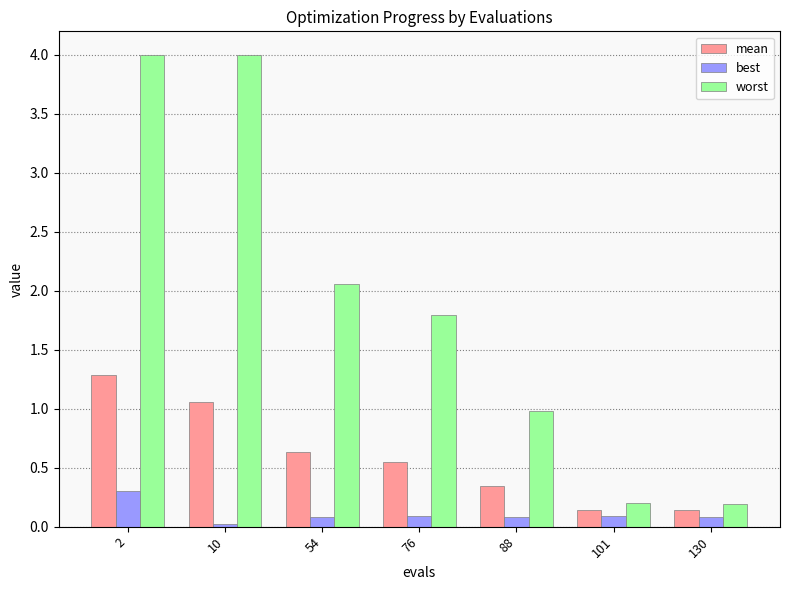

What is the value of the worst bar at the 5th from the left?

1.0